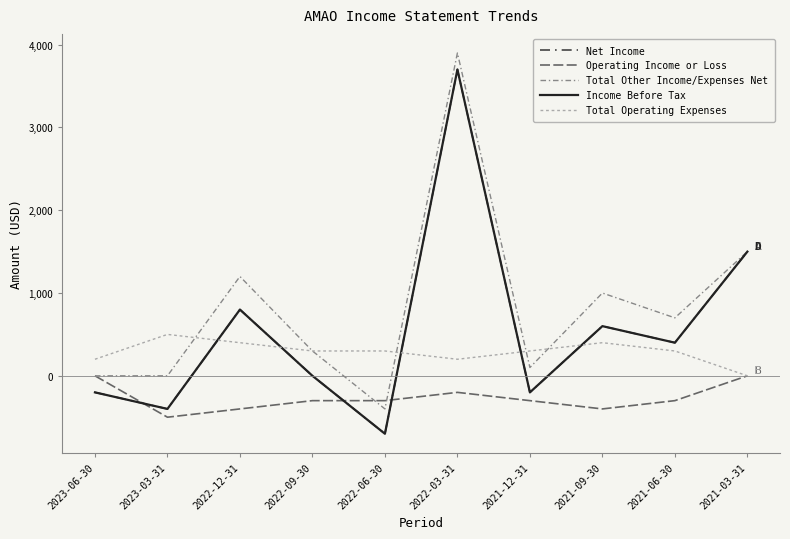

What is the total value across all series at 2023-03-31?

-800